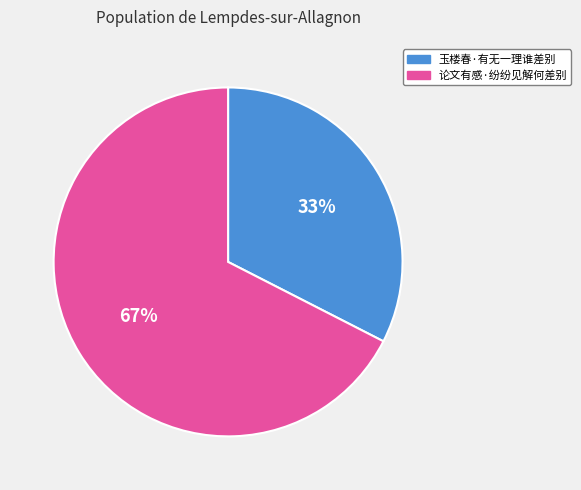

Which has a higher value, 论文有感·纷纷见解何差别 or 玉楼春·有无一理谁差别?

论文有感·纷纷见解何差别